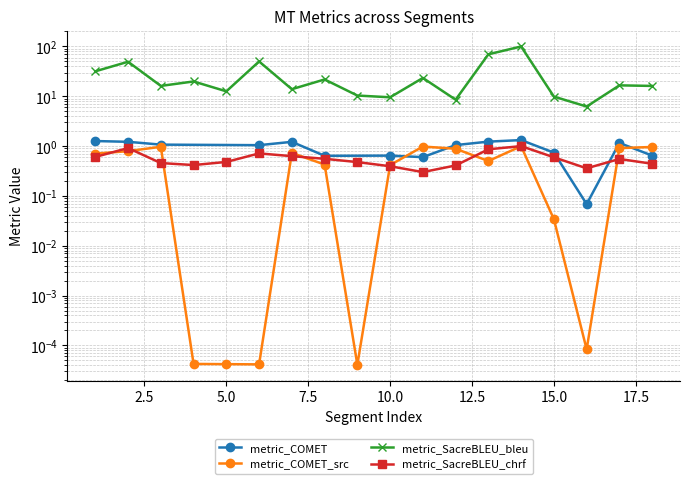

Where is the first local minimum for metric_COMET_src?

6